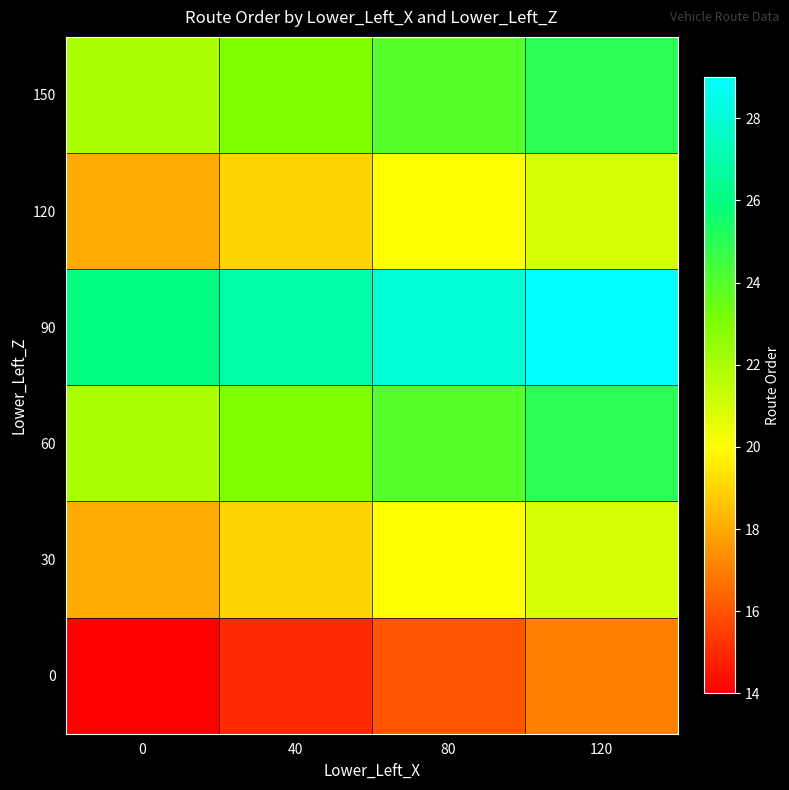

Between 80 and 120, which is larger?

120